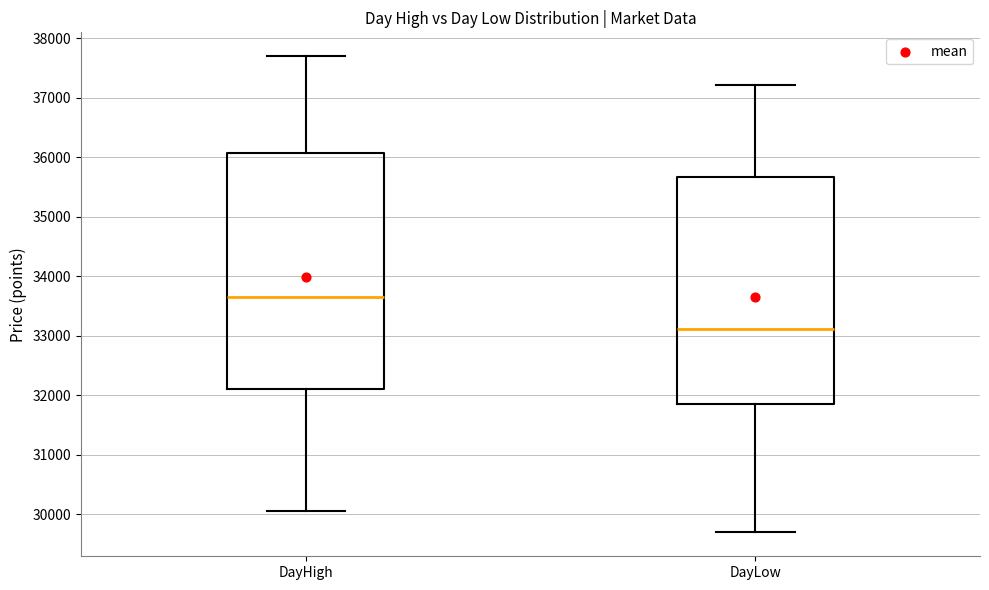

Reading left to right, transcribe this box plot: for each box, give where its median line is, the range the box spans, and where its two whiskers end, as read against the y-axis. The values are not printed on the chart, so give them approximately, as read against the axis.

DayHigh: median 33600, box 32100 to 36100, whiskers 30000 to 37700
DayLow: median 33100, box 31900 to 35700, whiskers 29700 to 37200